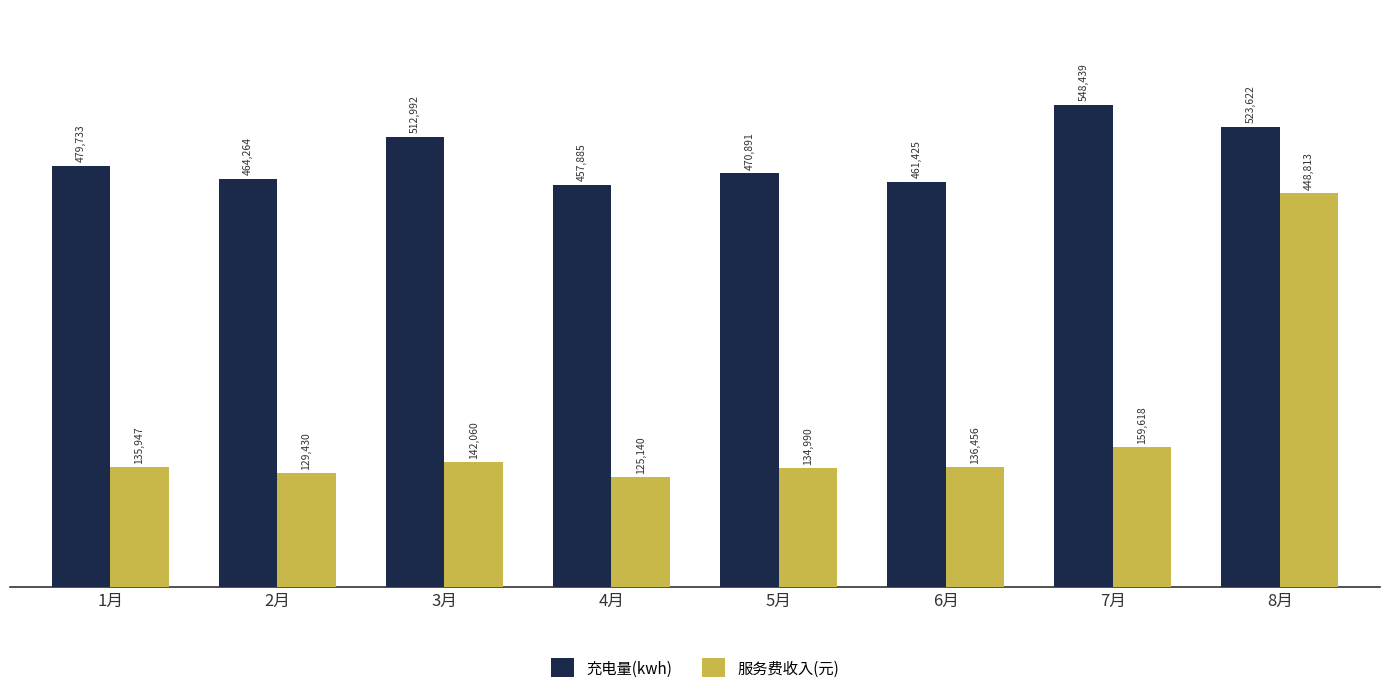

Which series changed the most between 2月 and 5月?

充电量(kwh)